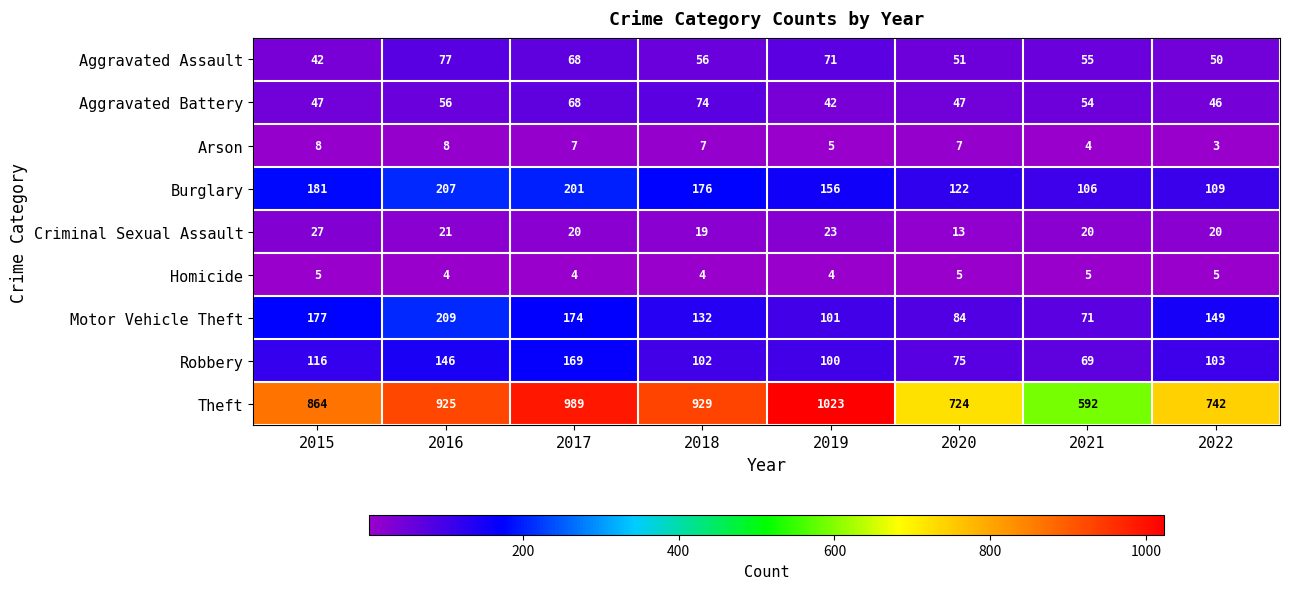

Rank the series by their maximum value, from highest to lowest.

Theft, Motor Vehicle Theft, Burglary, Robbery, Aggravated Assault, Aggravated Battery, Criminal Sexual Assault, Arson, Homicide